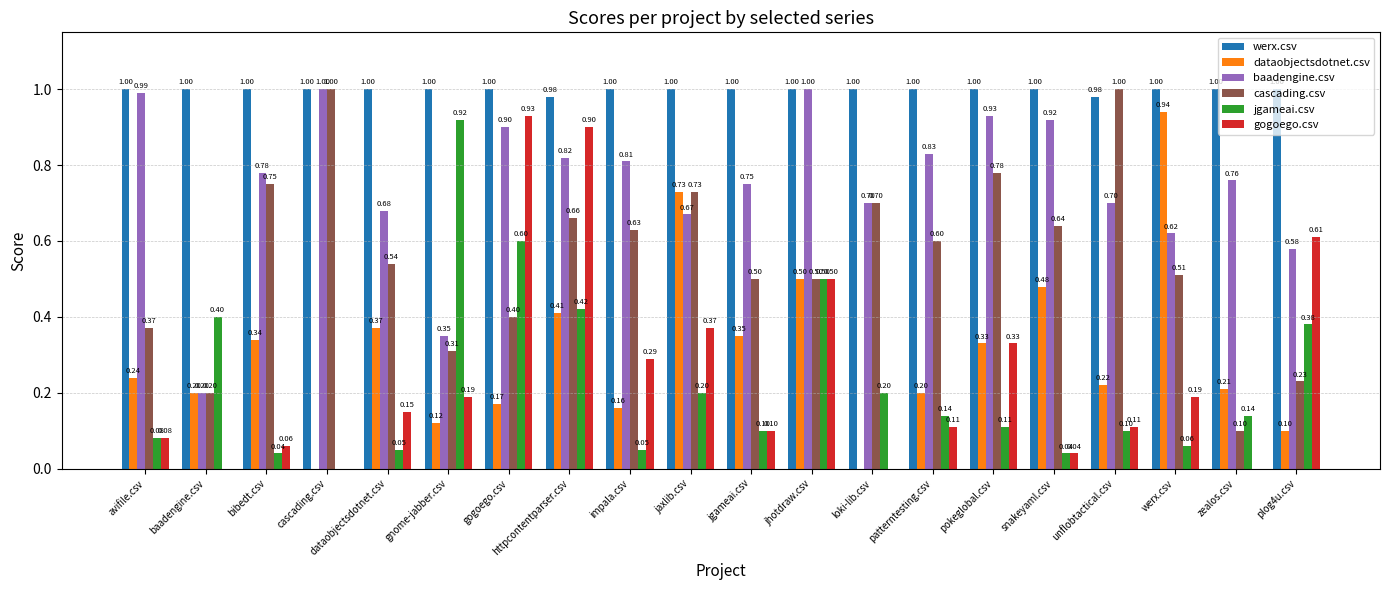

At which label is baadengine.csv closest to 0?

baadengine.csv